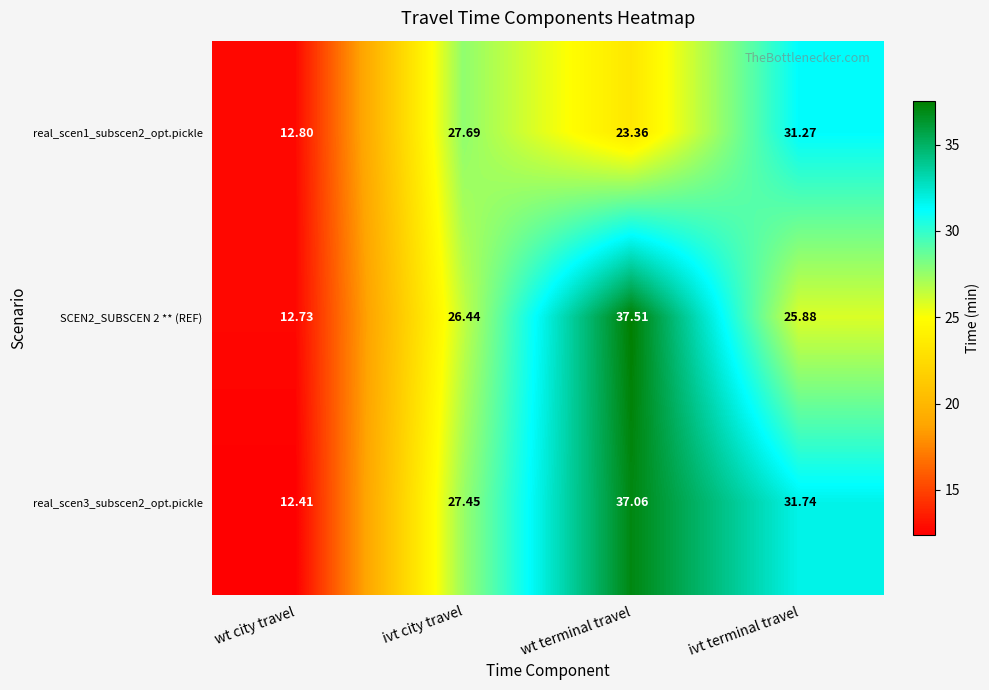

Which category has the lowest value in the real_scen1_subscen2_opt.pickle series?

wt city travel